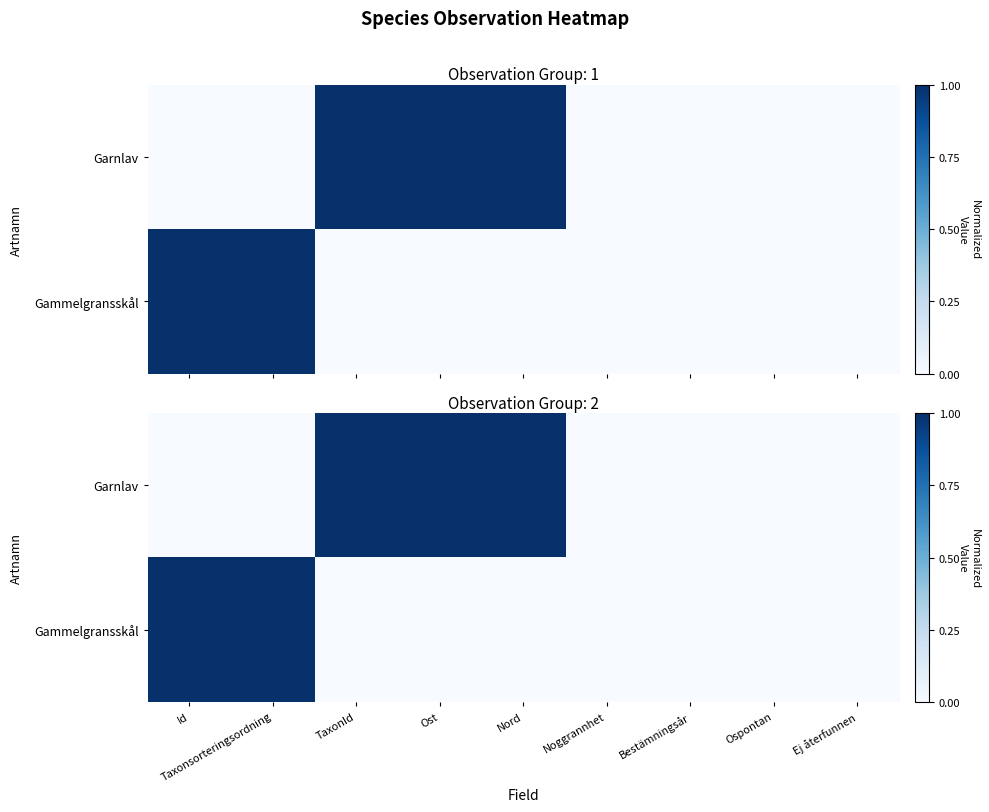

Count the Gammelgransskål values in the range 0 to 1.

9